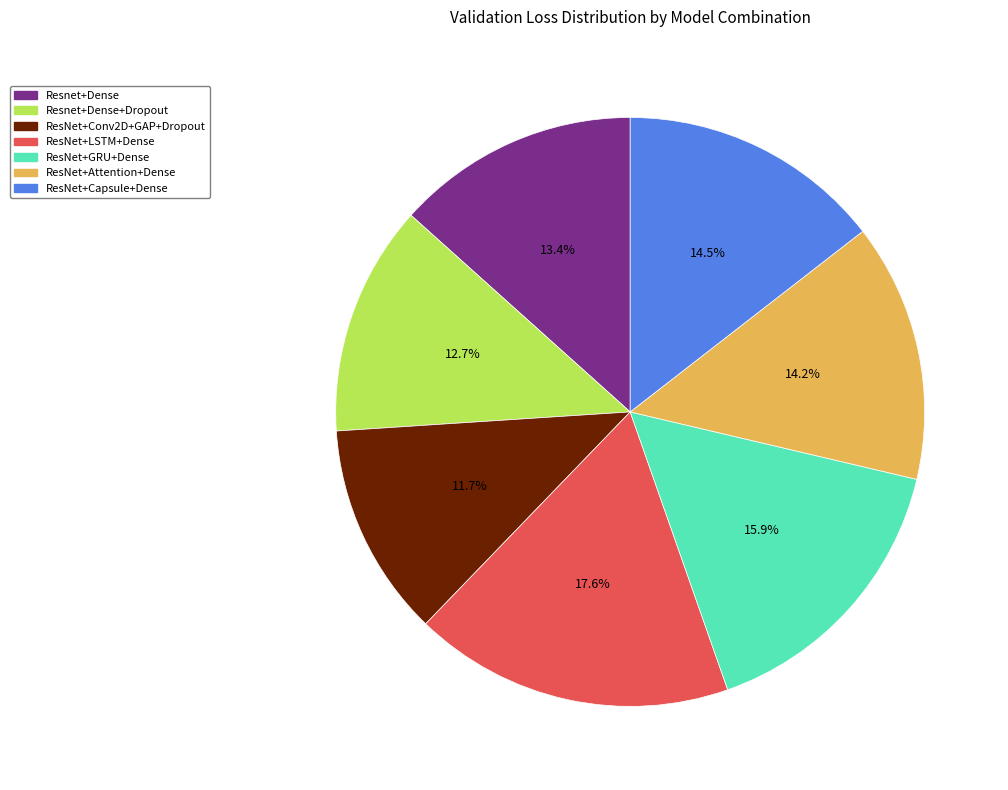

Is there a majority slice in this chart?

No